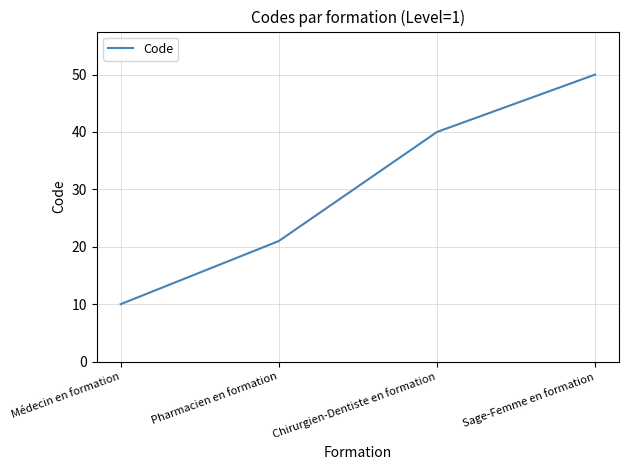

How many values are below 40?

2